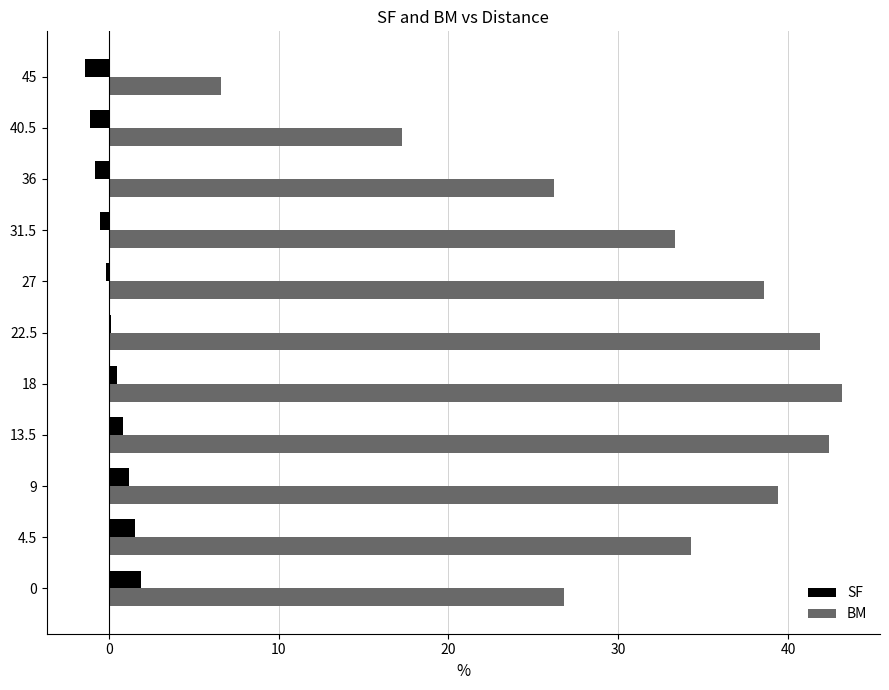

Which series has the widest spread of values?

BM